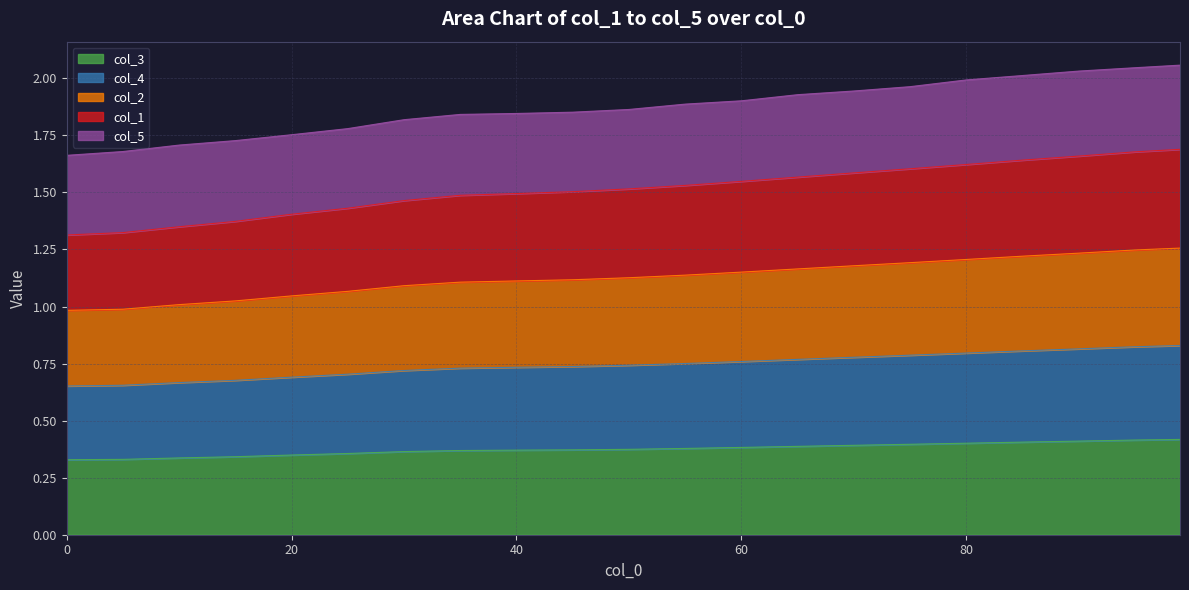

True or false: col_1 and col_2 cross at least once.

False